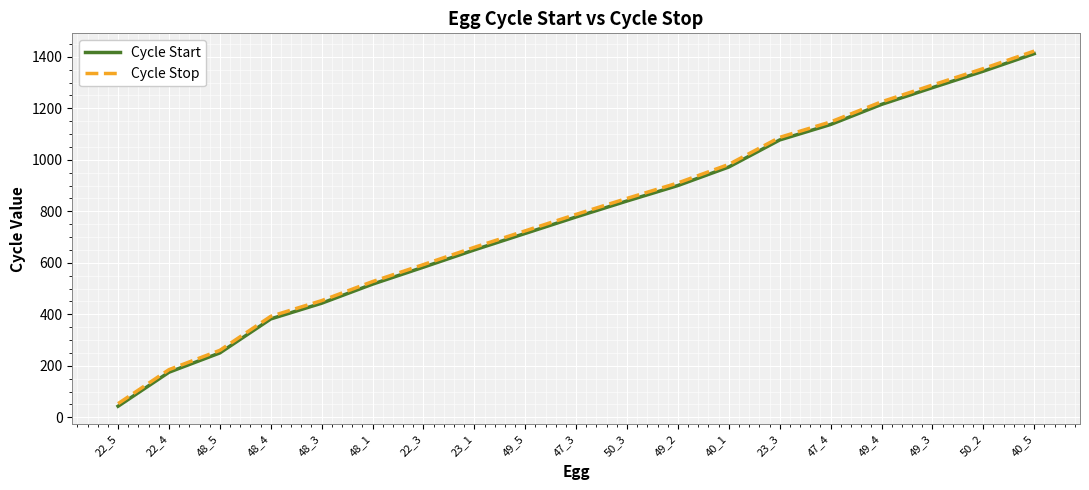

How many distinct data groups are displayed?

2